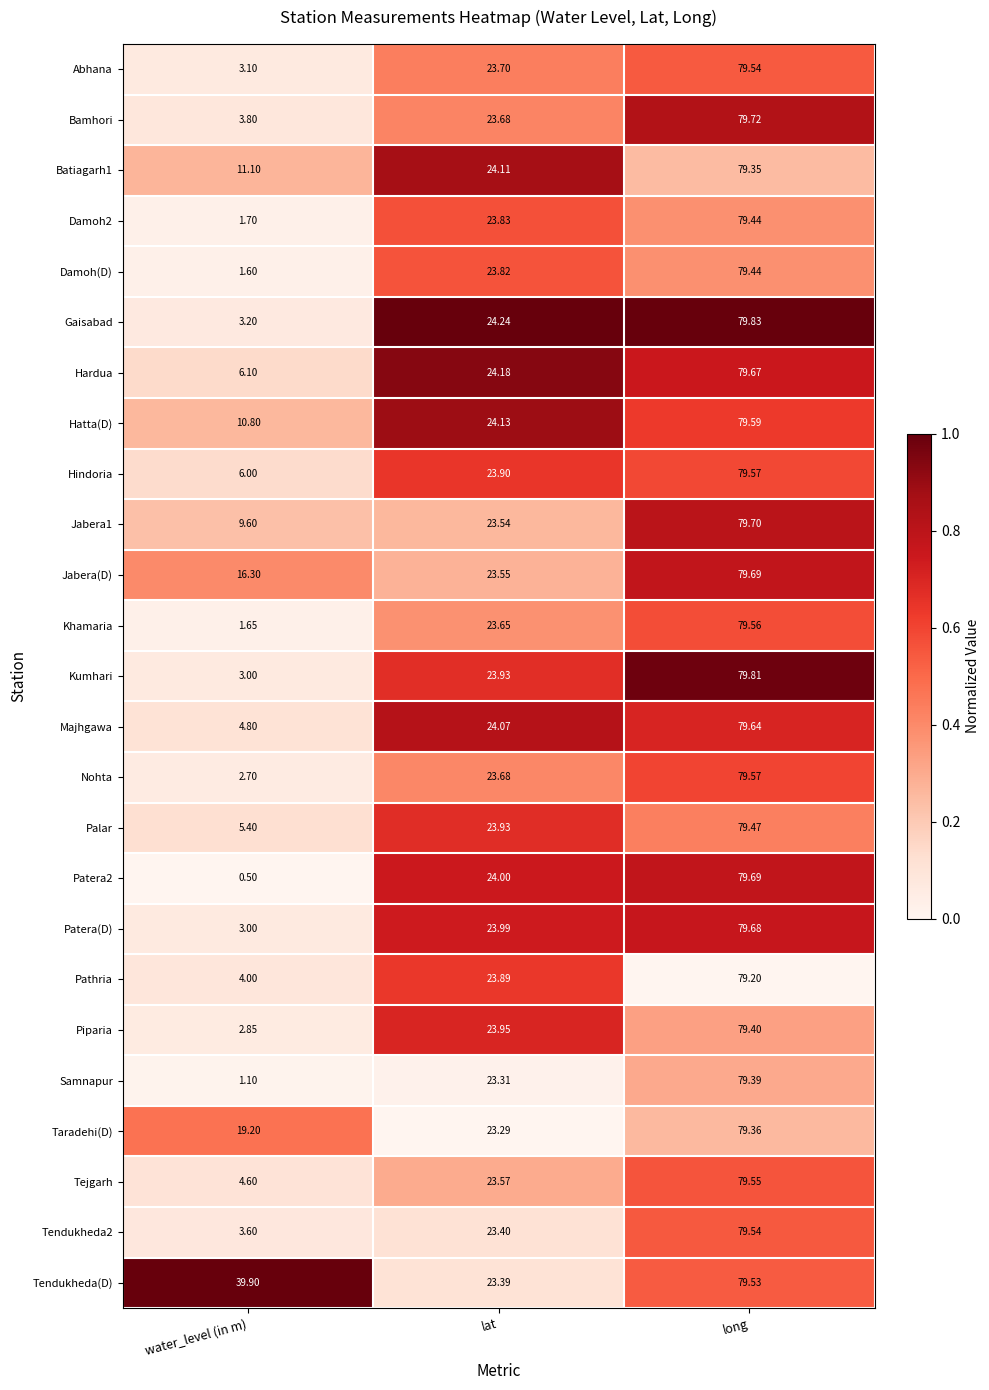

Where is Tendukheda2 nearest to the value 41?

lat